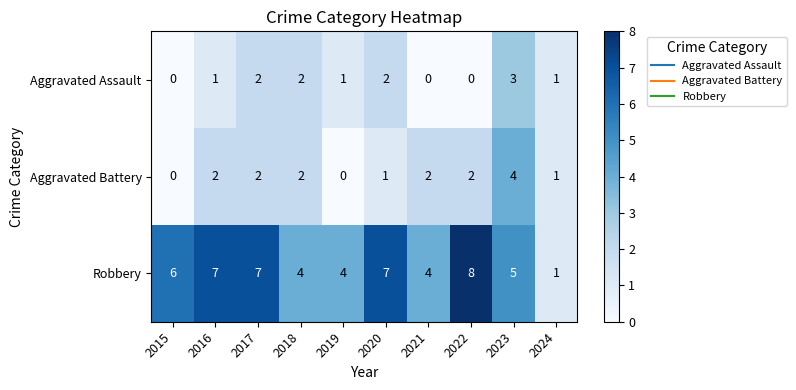

Count the number of categories in the chart.

10